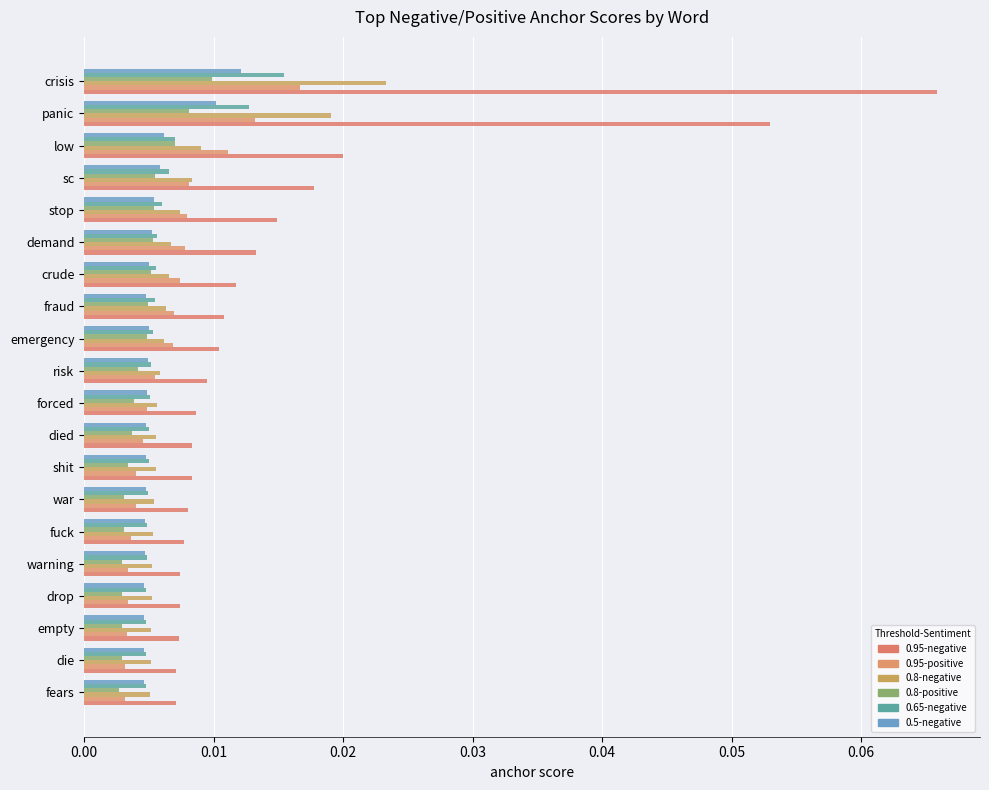

How many categories are shown in the chart?

20